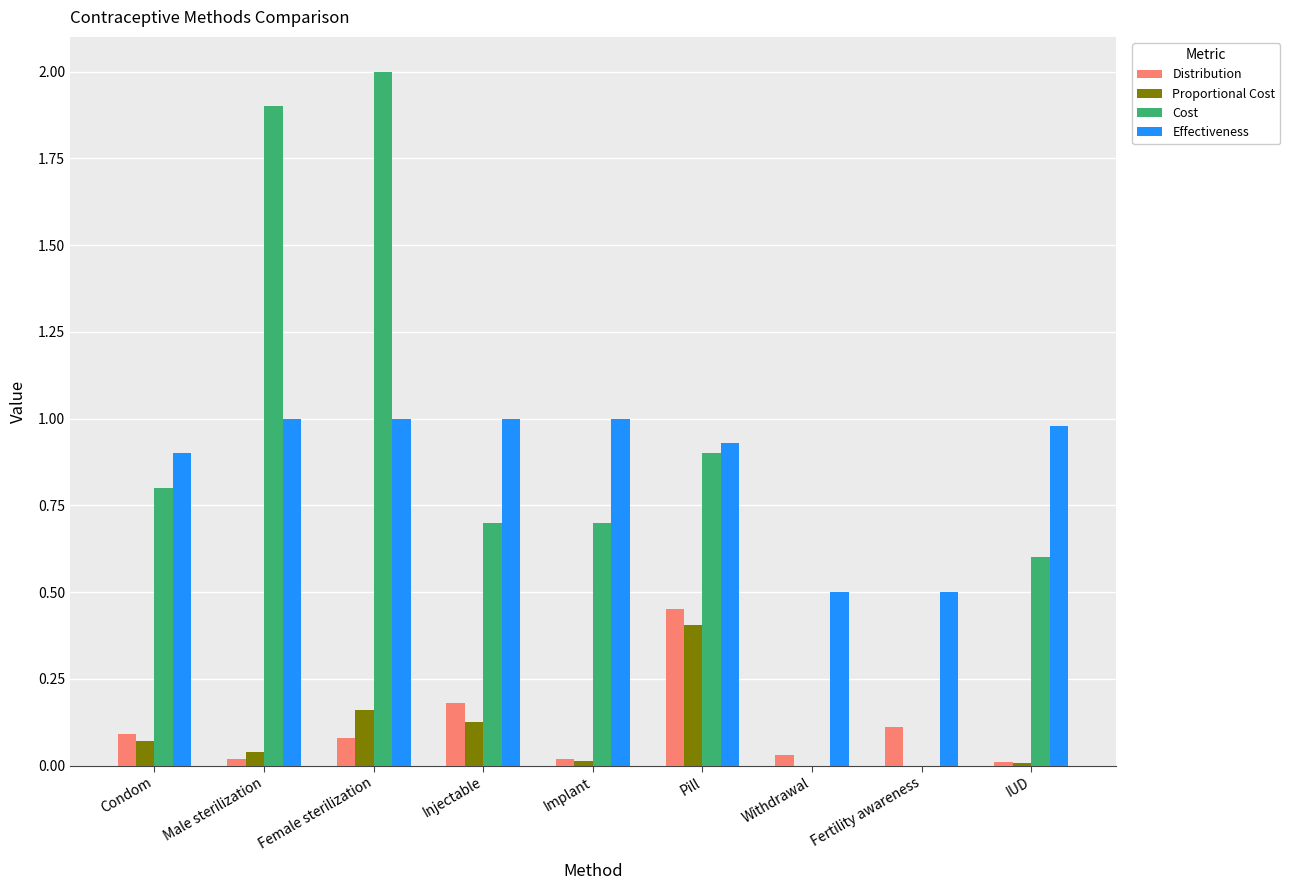

Between Female sterilization and Pill, which series saw the biggest shift?

Cost